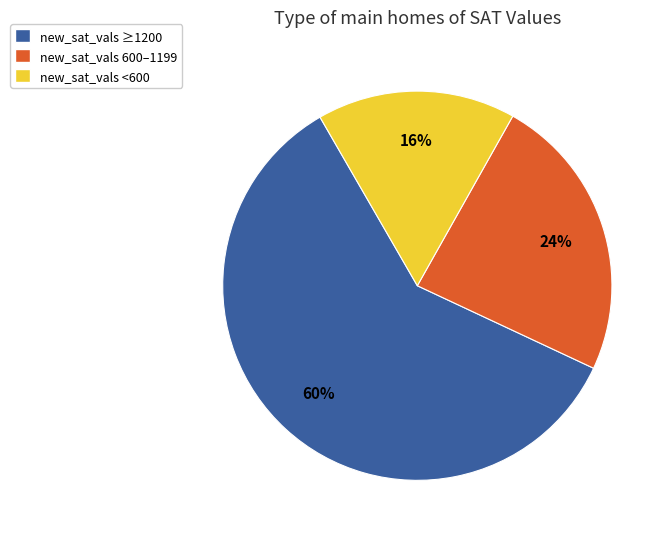

Is there a majority slice in this chart?

Yes